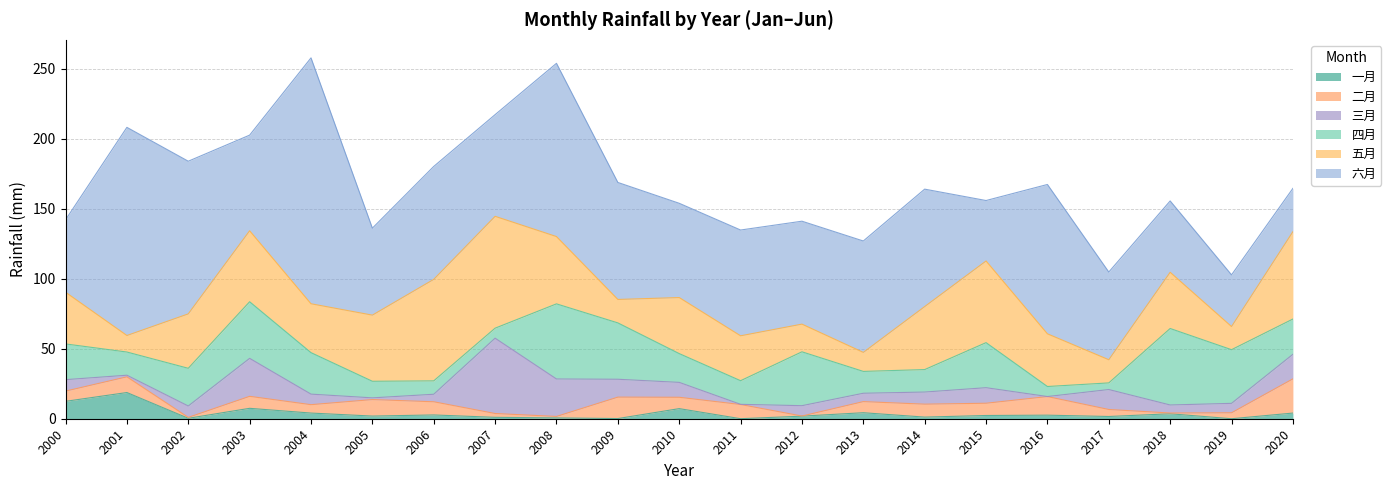

Reading right to left, list all the values displayed in this chart.

一月: 4.0	0.0	3.5	1.6	2.5	2.3	1.2	4.3	1.8	0.0	7.2	0.1	0.6	1.0	2.7	1.9	4.0	7.4	0.3	18.7	12.4
二月: 24.4	4.2	0.5	5.0	13.3	8.8	9.2	7.9	0.1	10.1	8.1	15.3	1.0	2.7	9.4	11.8	6.0	8.6	0.6	11.2	7.3
三月: 17.5	6.7	5.7	14.3	0.0	11.1	8.7	6.0	7.4	0.1	10.6	12.8	26.8	53.8	5.4	1.2	7.5	27.1	8.1	1.2	8.2
四月: 25.2	38.3	54.7	4.7	7.2	32.2	16.1	15.6	38.5	16.9	20.6	40.3	53.7	7.2	9.6	11.9	29.6	40.5	26.9	16.6	25.5
五月: 62.4	16.5	40.2	16.6	37.7	58.4	45.0	13.6	19.8	32.1	40.0	16.8	48.1	79.9	72.5	47.3	34.9	50.7	38.9	11.8	37.0
六月: 30.9	36.9	51.0	62.7	106.7	43.2	83.9	79.6	73.6	75.6	67.4	83.6	123.8	72.7	80.7	62.2	175.7	68.3	109.1	148.7	51.7